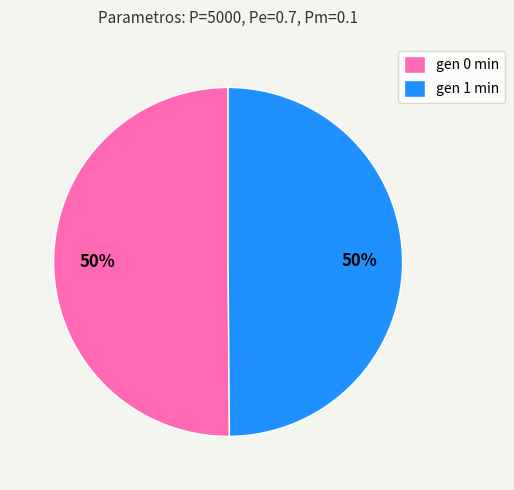

The gen 0 min slice represents 50% of the pie. True or false?

True